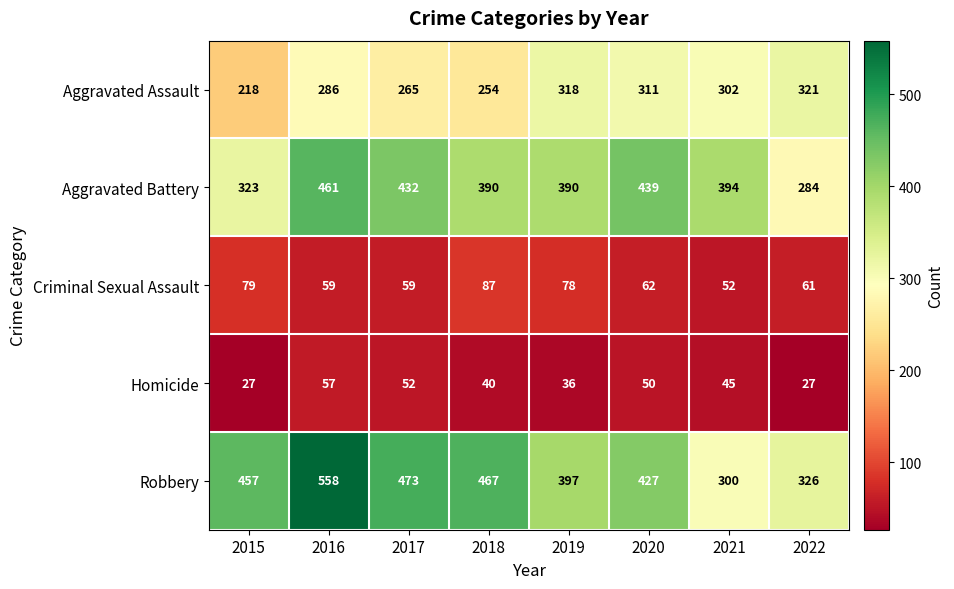

Which series changed the most between 2020 and 2021?

Robbery